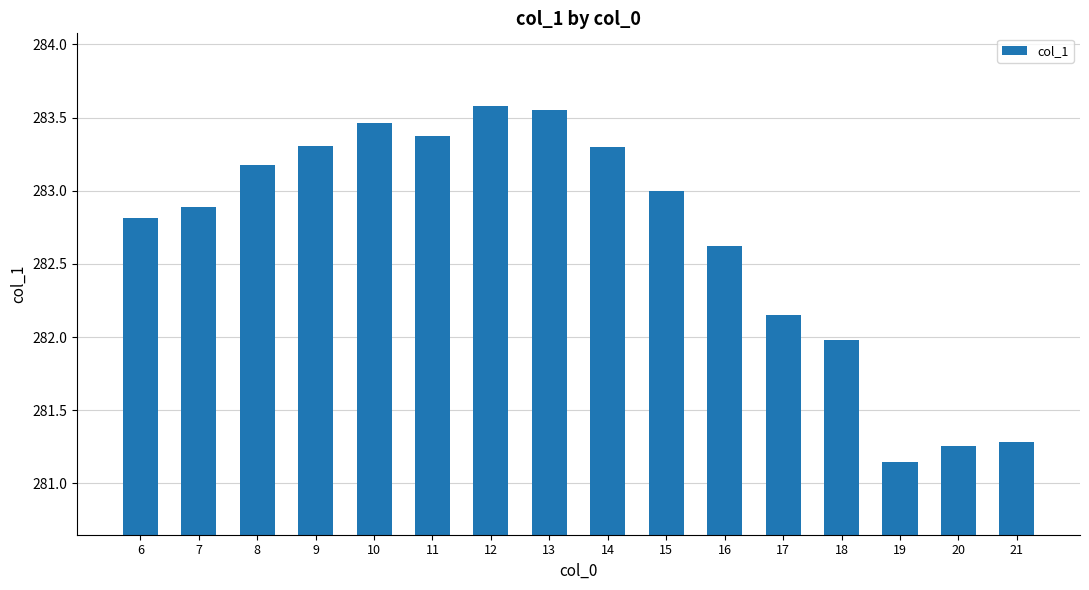

What is the difference between the second highest and second lowest values?

2.3